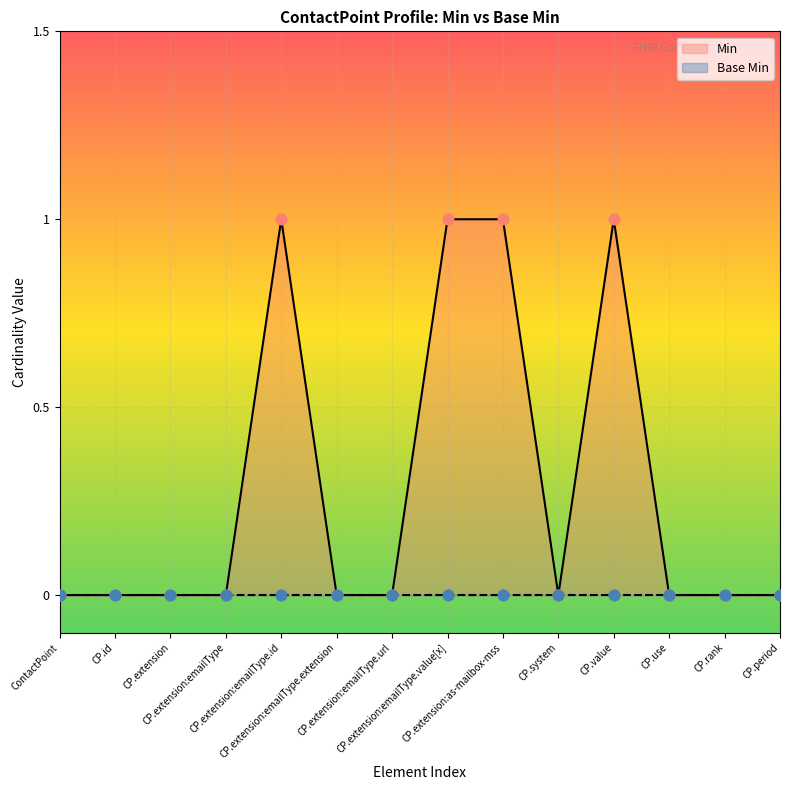

What is the change in value from ContactPoint to CP.extension:emailType.id?

+1